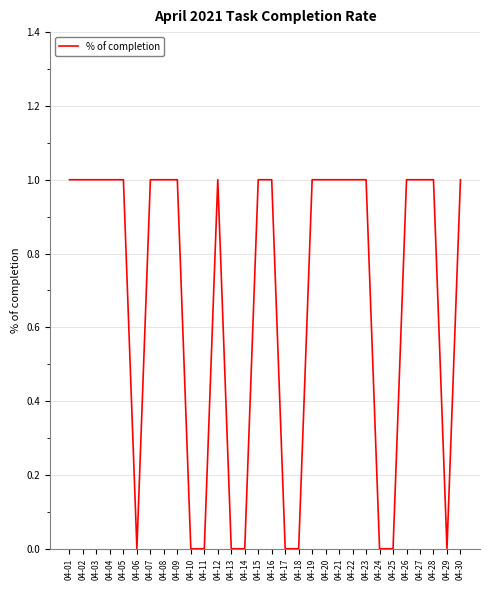

What is the approximate value at 04-16?

1